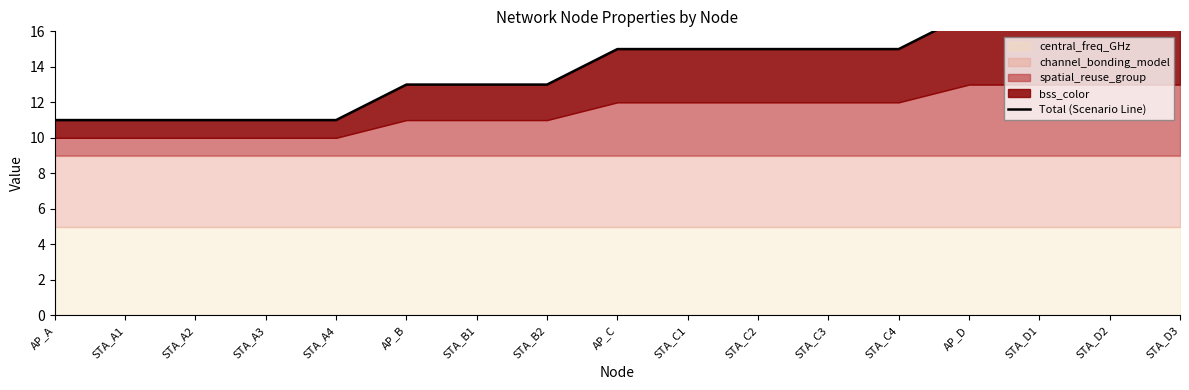

What is the sum of all values?

237